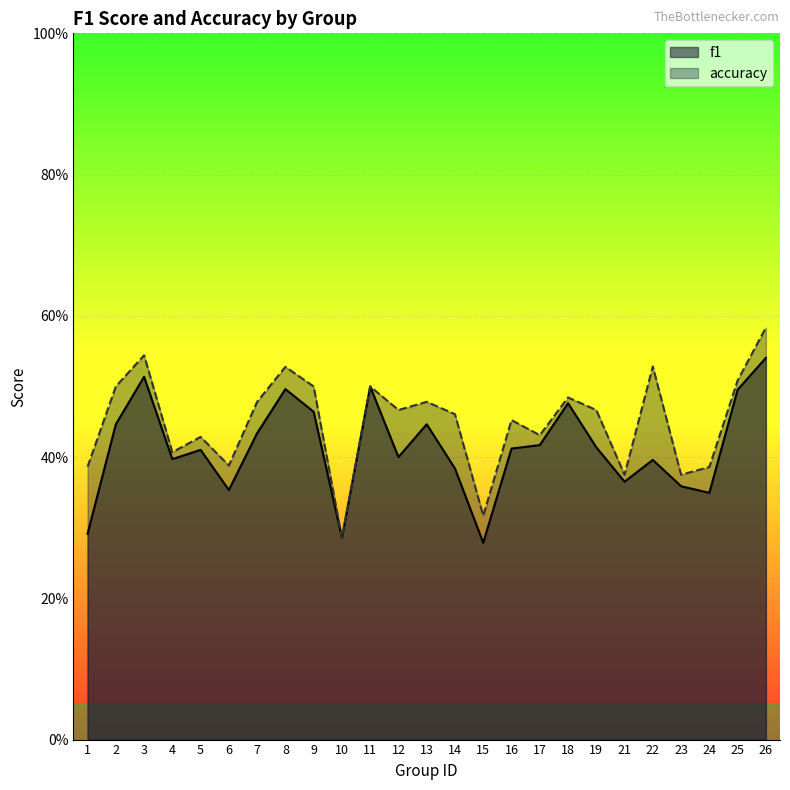

What is the approximate value of f1 at 7?

0.4